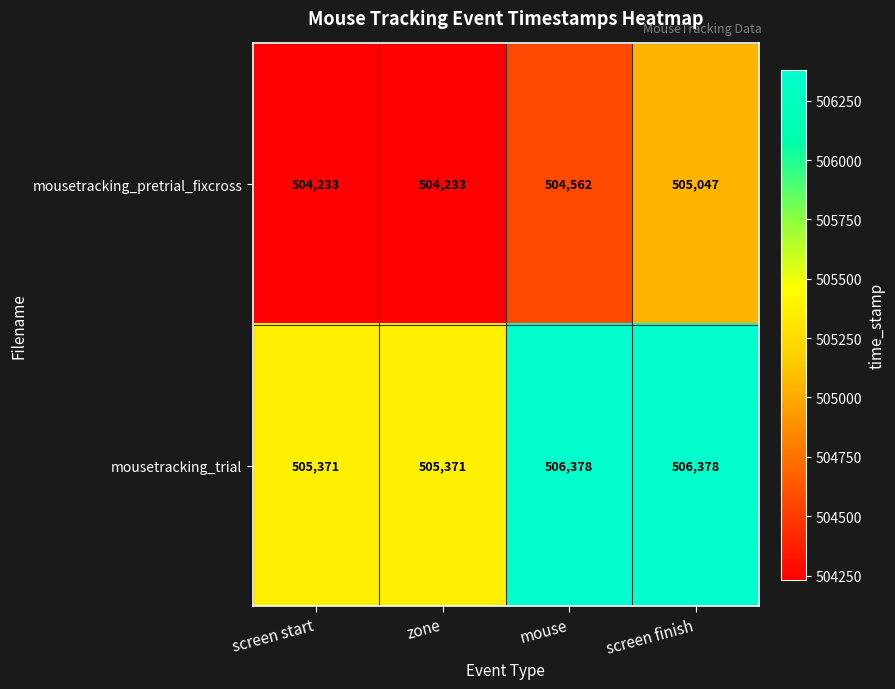

Rank the series at screen start from lowest to highest value.

mousetracking_pretrial_fixcross, mousetracking_trial